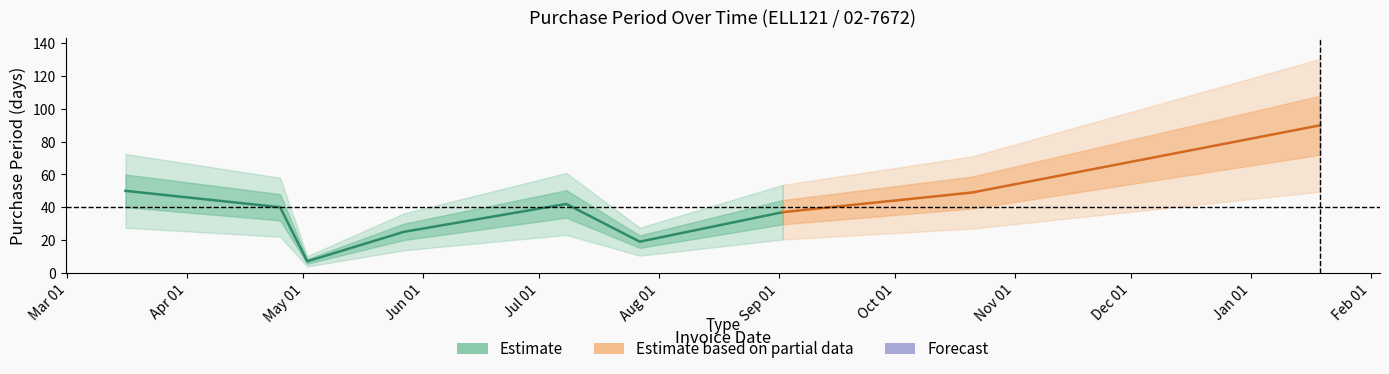

What is the difference between the maximum and minimum values?

83